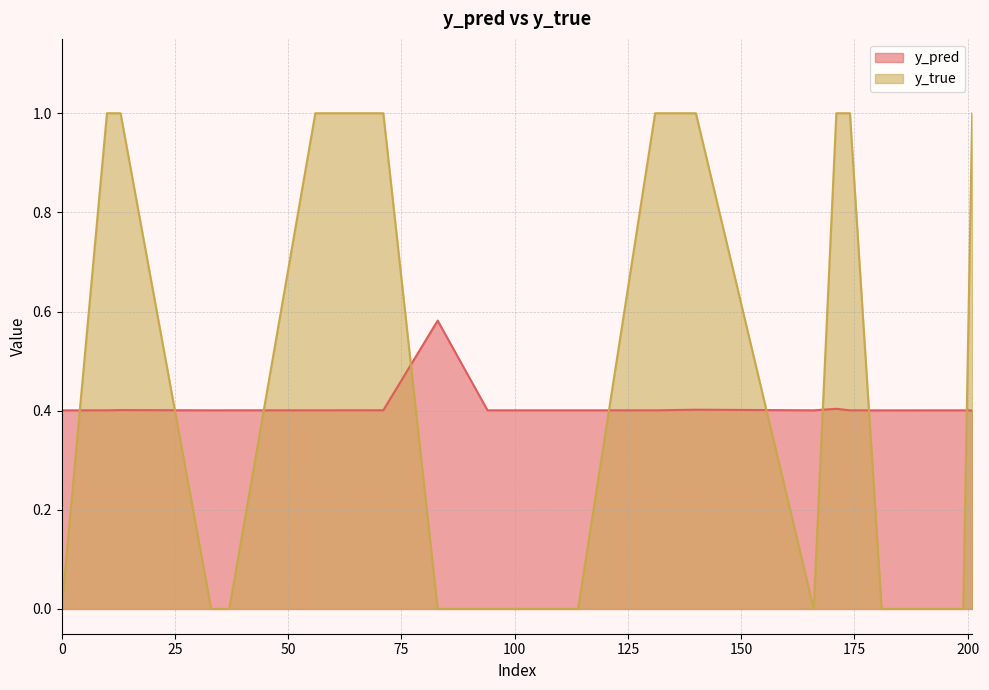

At which category does y_pred reach its first local peak?

13